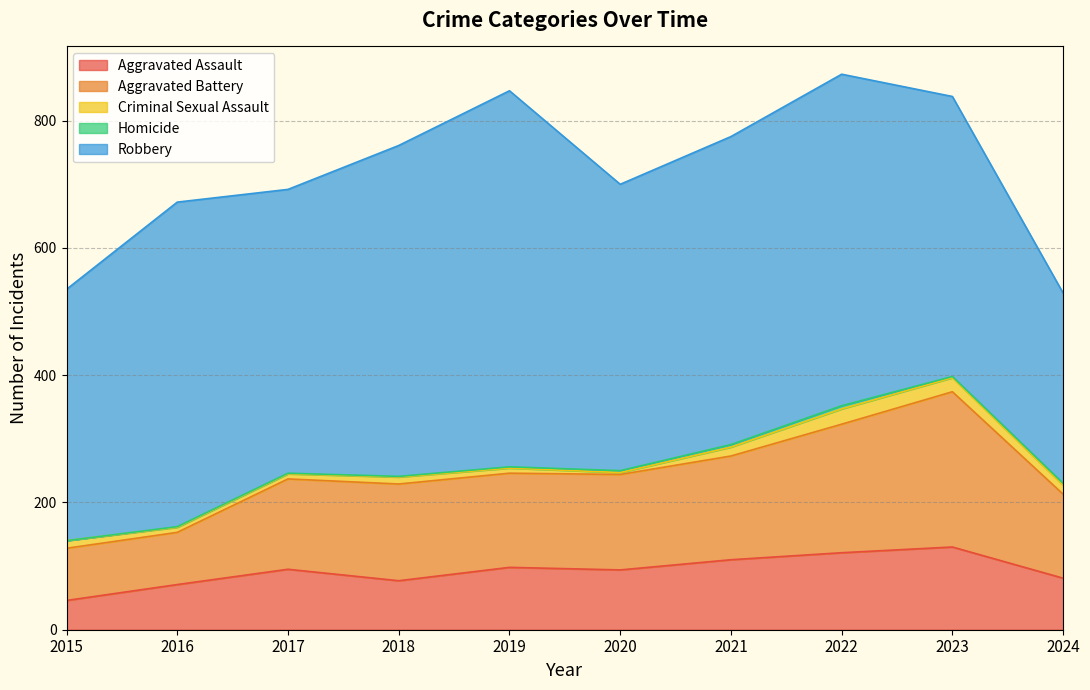

What is the value of the Criminal Sexual Assault point at the 1st from the left?

12